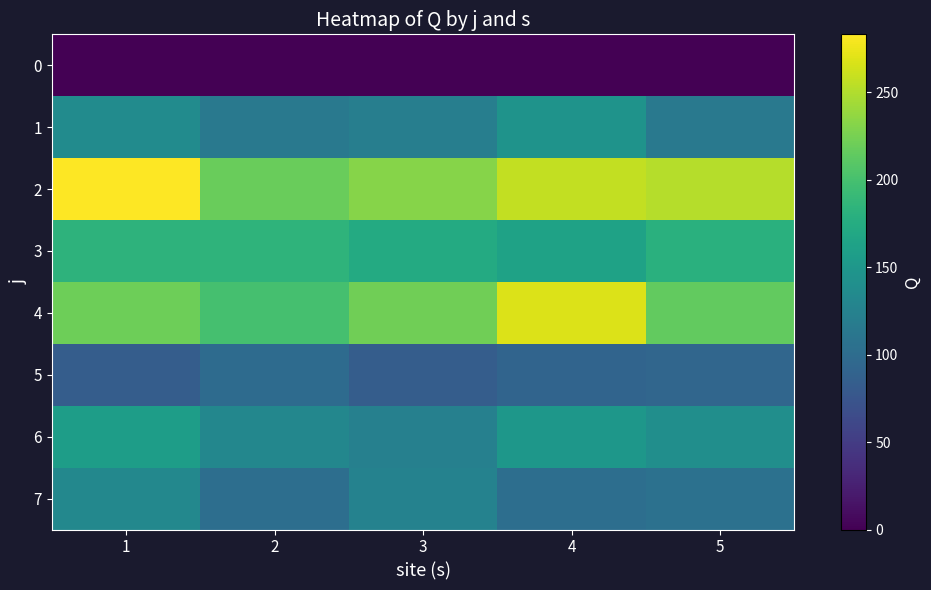

Which series has the largest total across all categories?

2